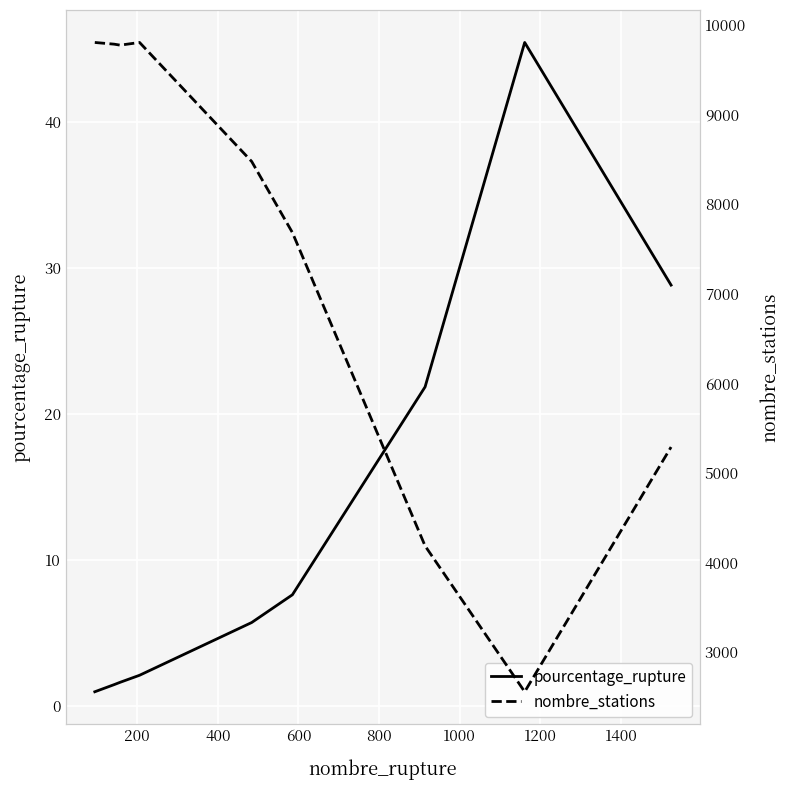

Between 1000 and 1400, which is larger?

1400